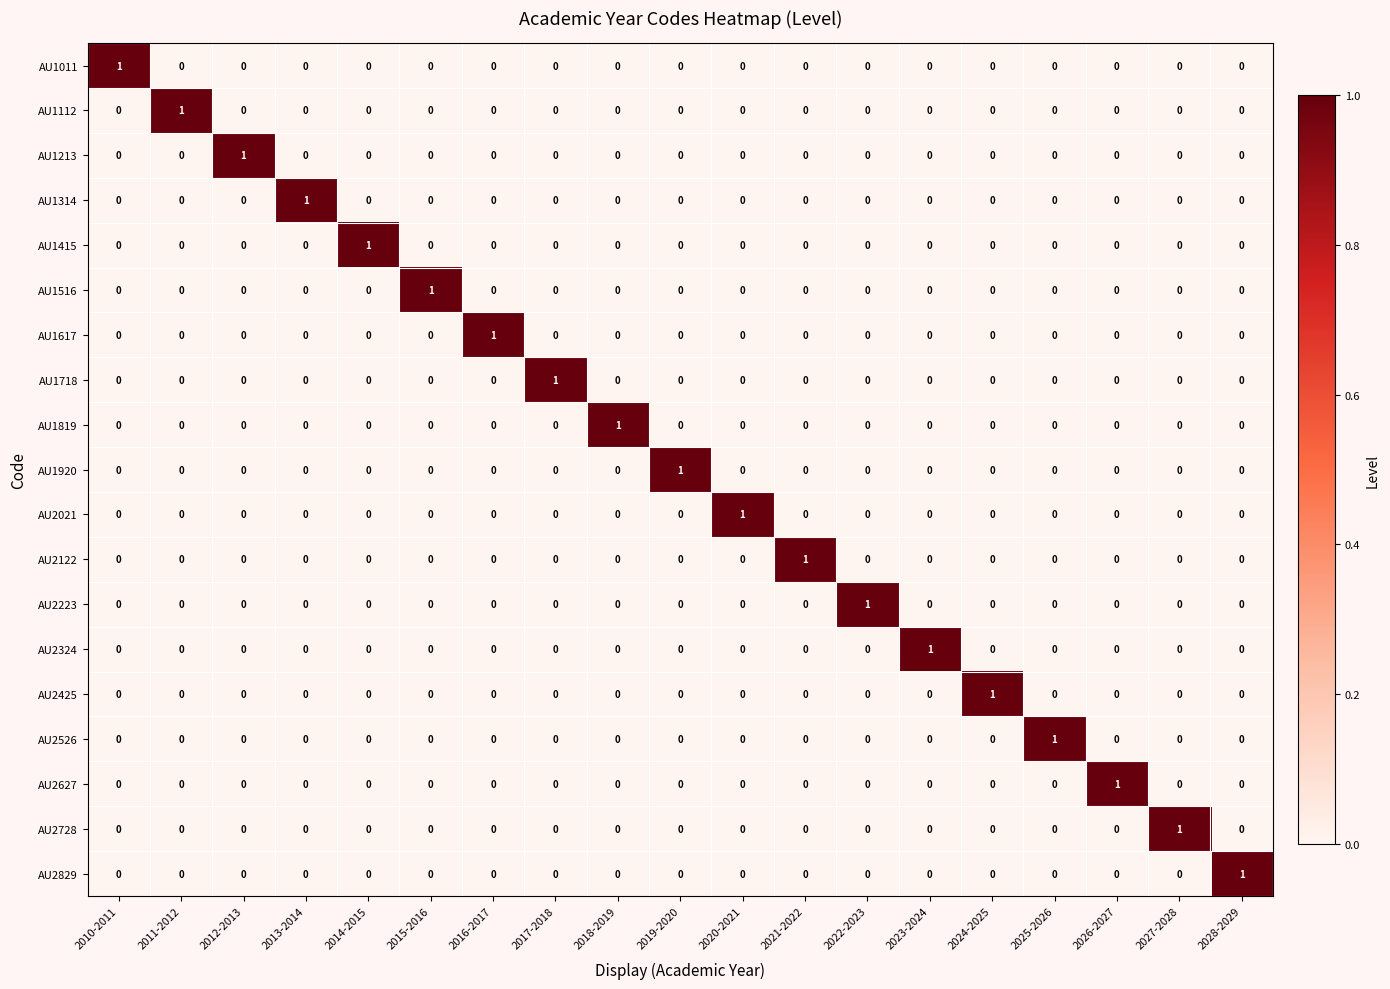

At which label does AU2728 reach its peak?

2027-2028